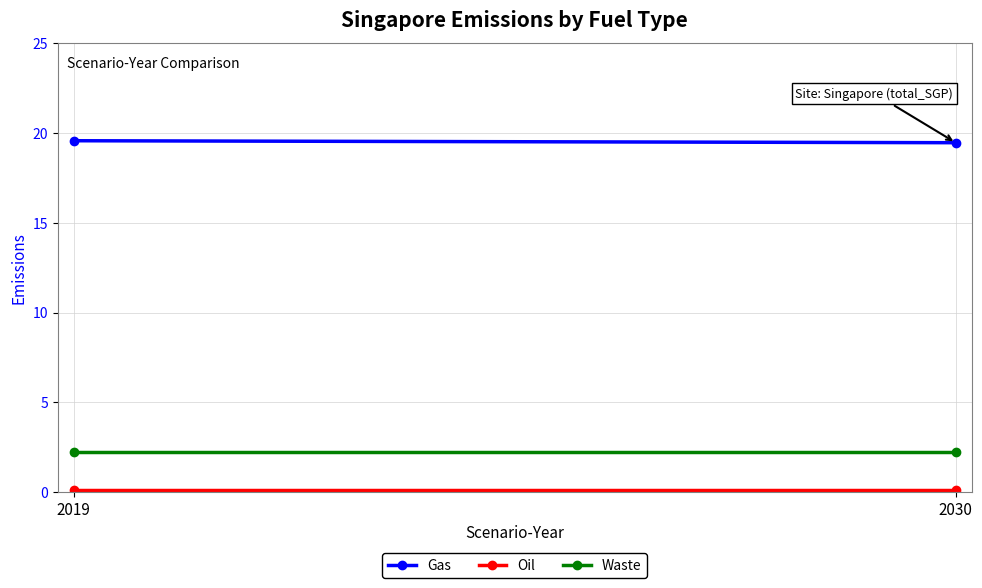

The Oil series shows 0.1 at 2030. True or false?

True